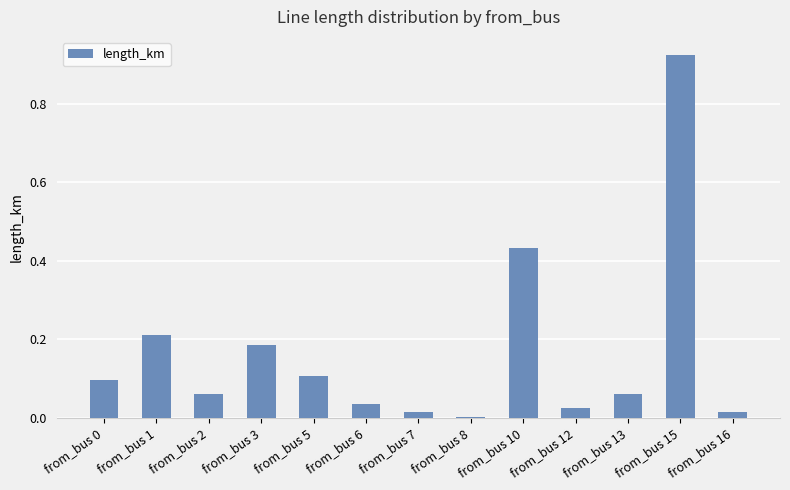

What is the sum of the values at from_bus 1 and from_bus 2?

0.3